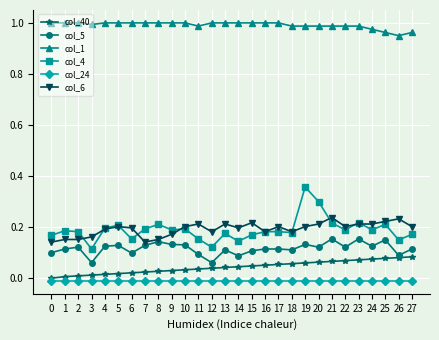

True or false: col_5 and col_4 intersect in this chart.

False